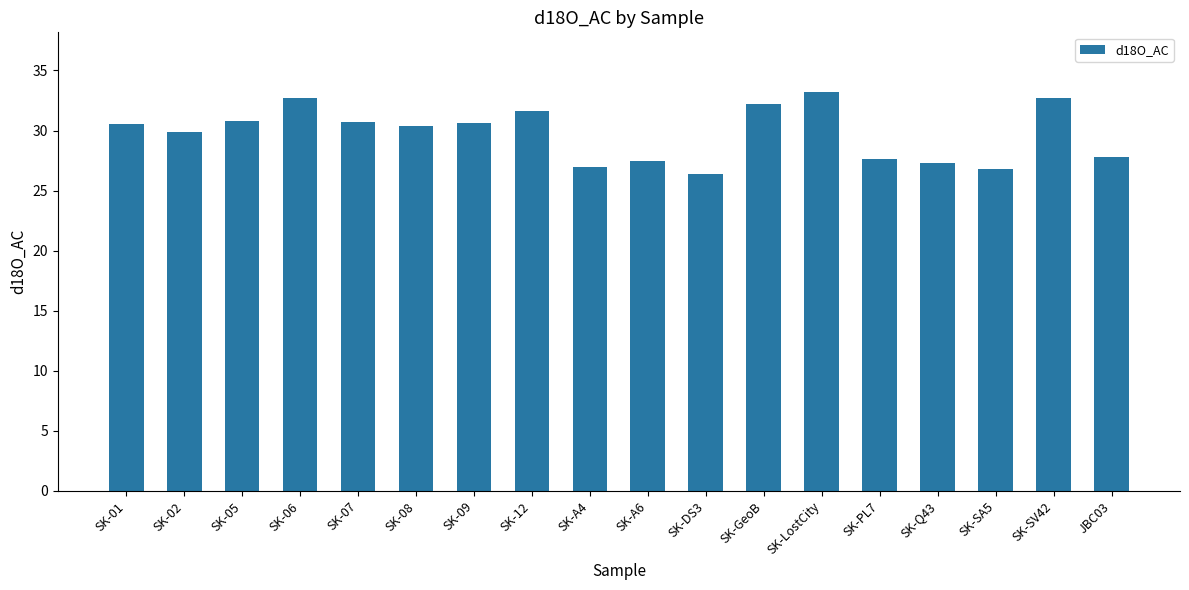

What is the difference between the values at SK-Q43 and SK-02?

2.6